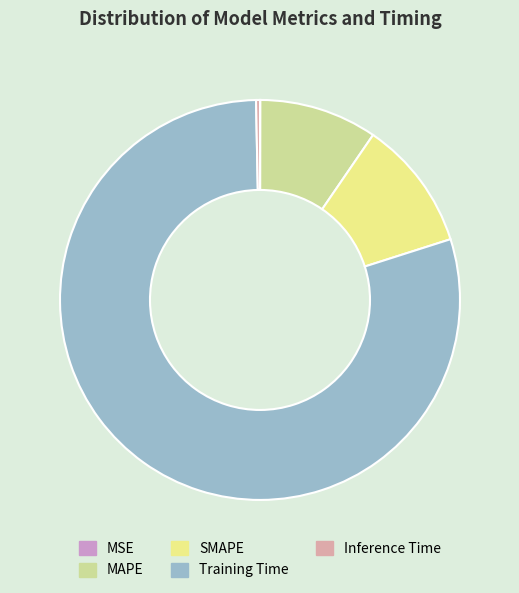

Which category has the biggest portion of the pie?

Training Time